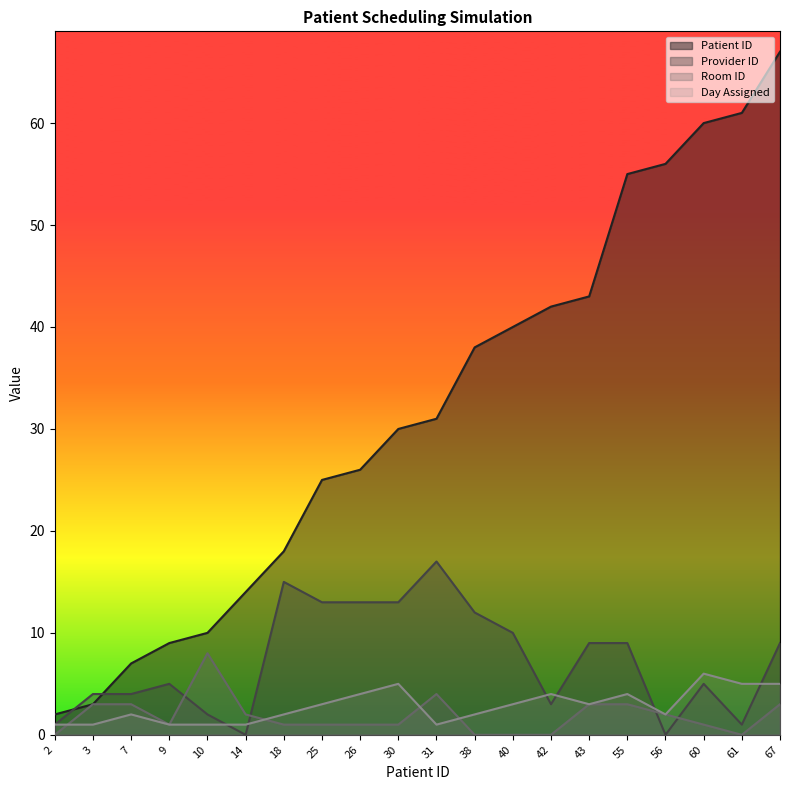

How many times do Day Assigned and Provider ID cross each other?

6